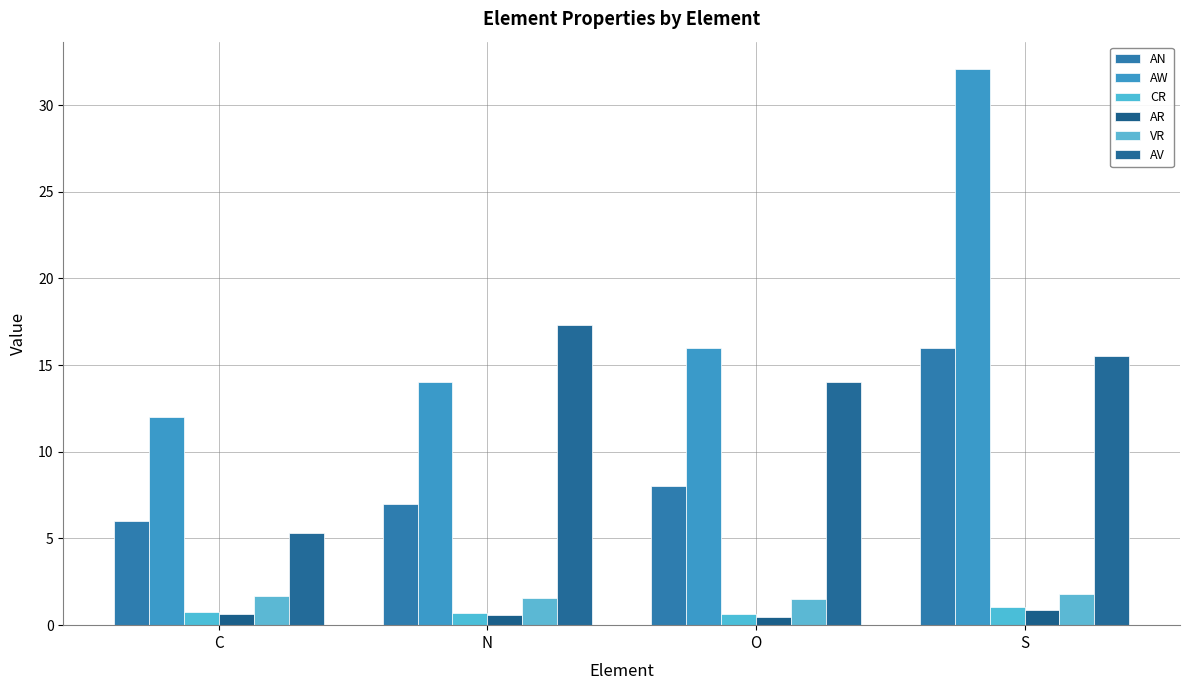

What is the minimum value for AW?

12.0